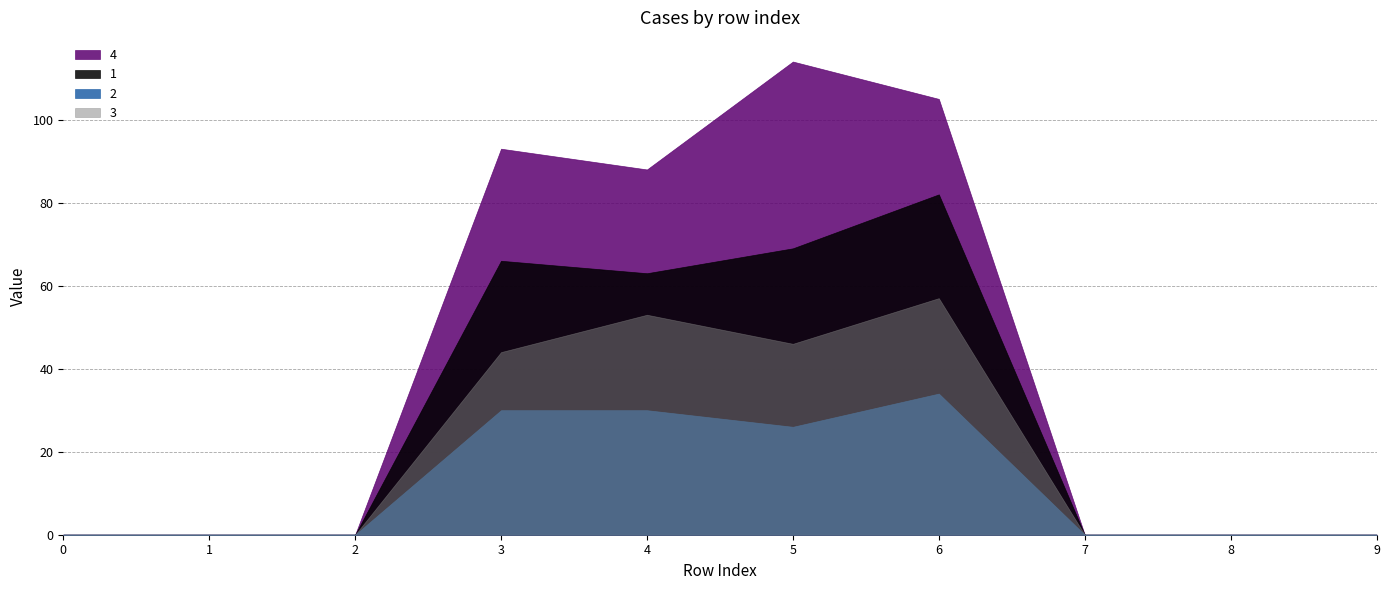

Does the chart have visible grid lines?

Yes